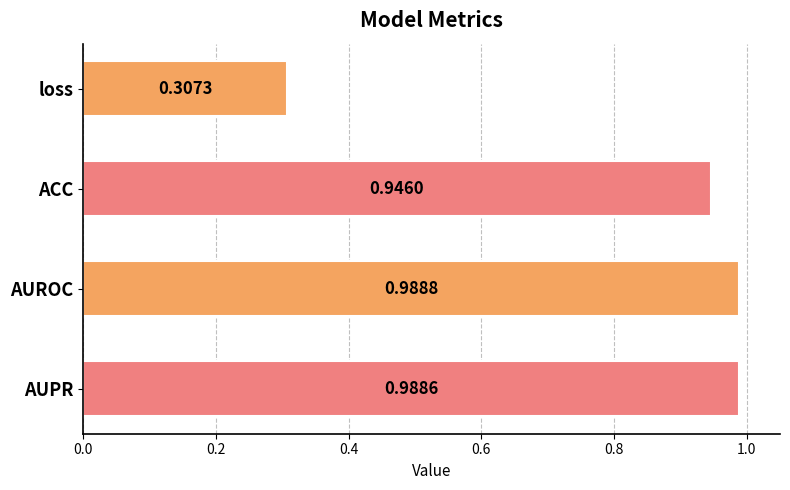

Are the bars horizontal?

Yes